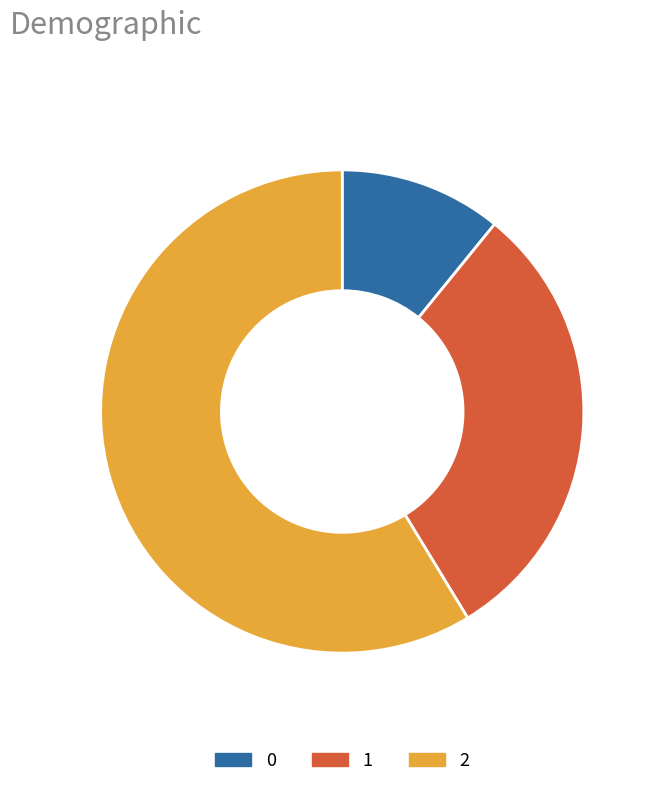

True or false: 1 accounts for 45% of the total.

False